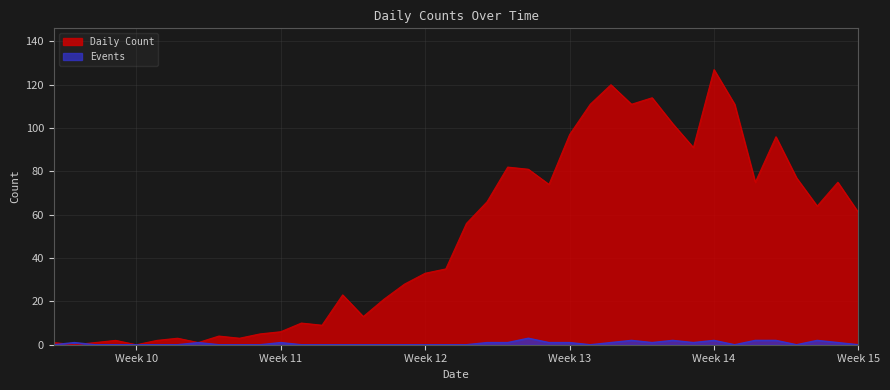

Which label corresponds to the largest value in the chart?

Week 14